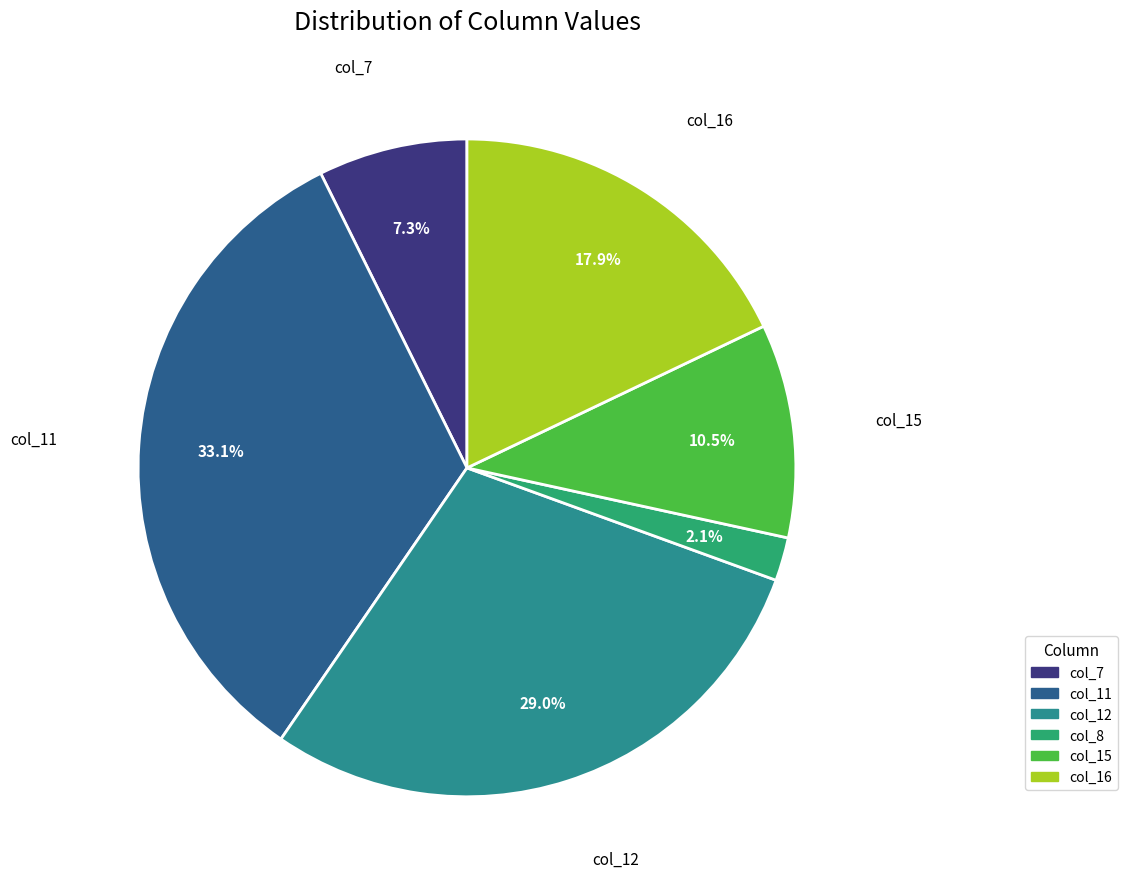

Does any single category account for the majority?

No